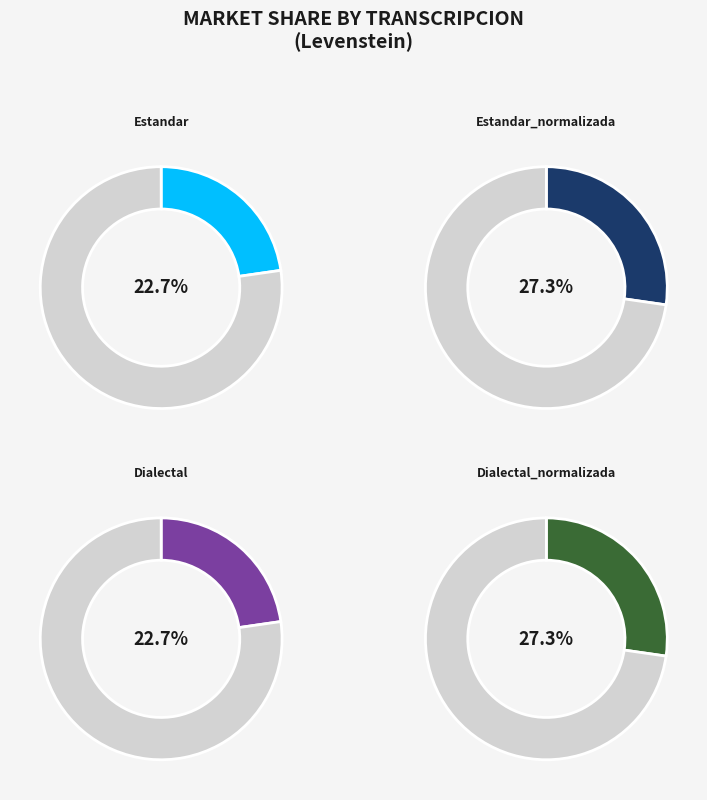

How many segments does this pie chart have?

4